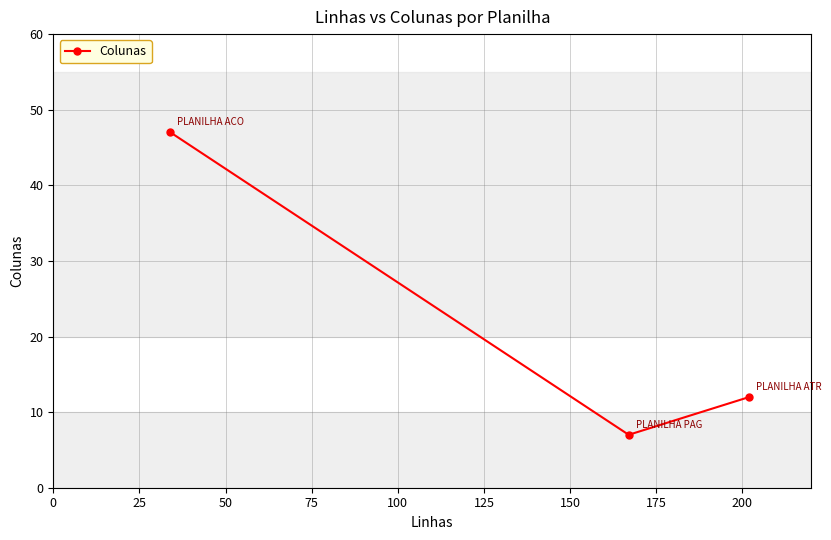

Reading left to right, what are all the values shown in this chart?

47	7	12